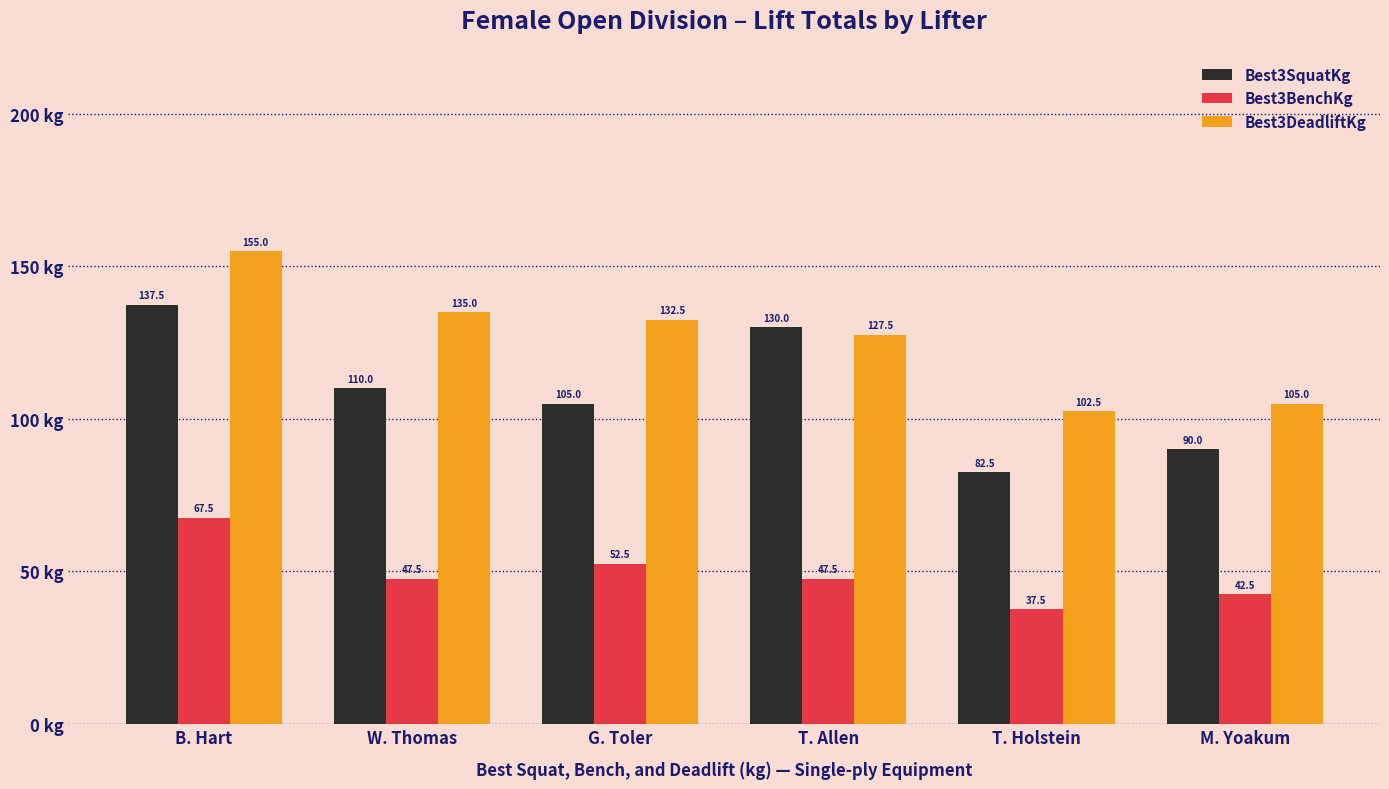

True or false: Best3BenchKg has a value of 47.5 at W. Thomas.

True